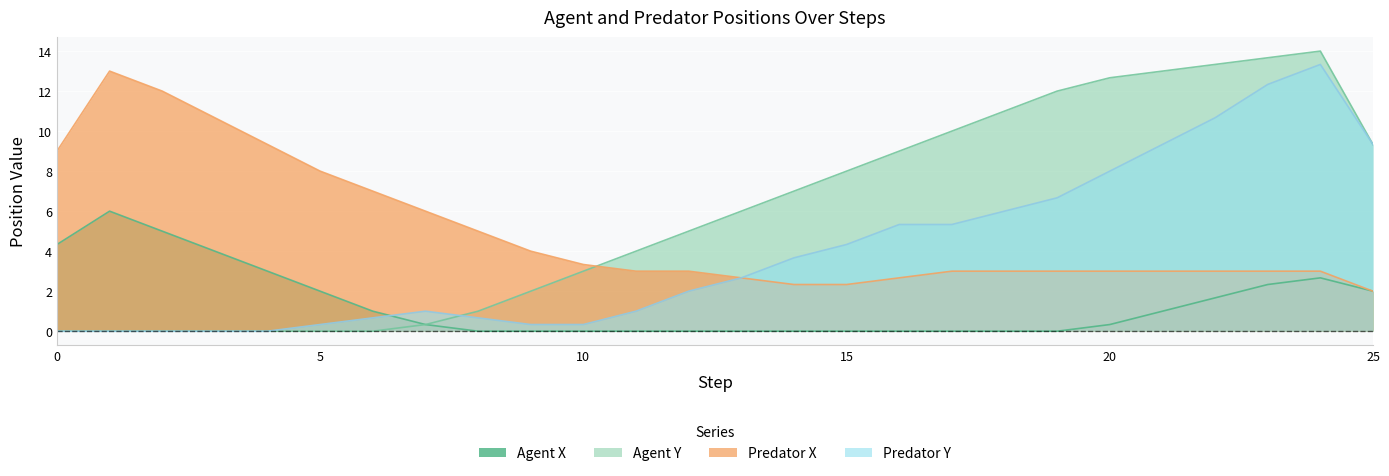

Read the Agent X value at 1.

6